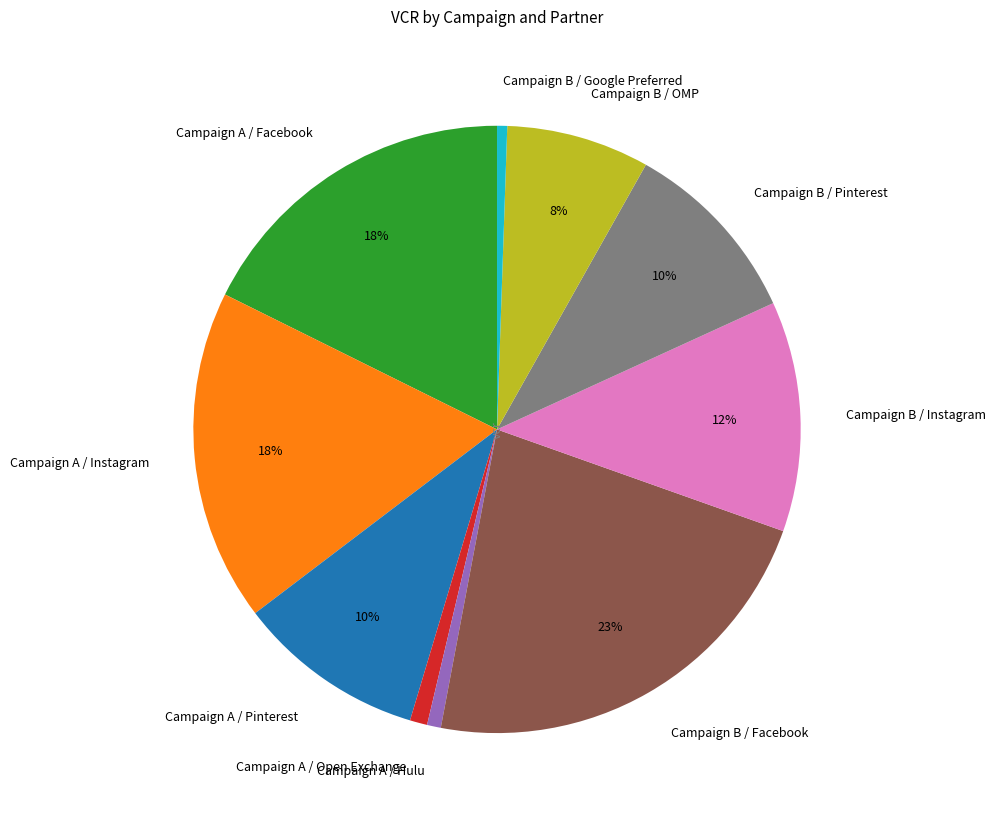

How many segments does this pie chart have?

10